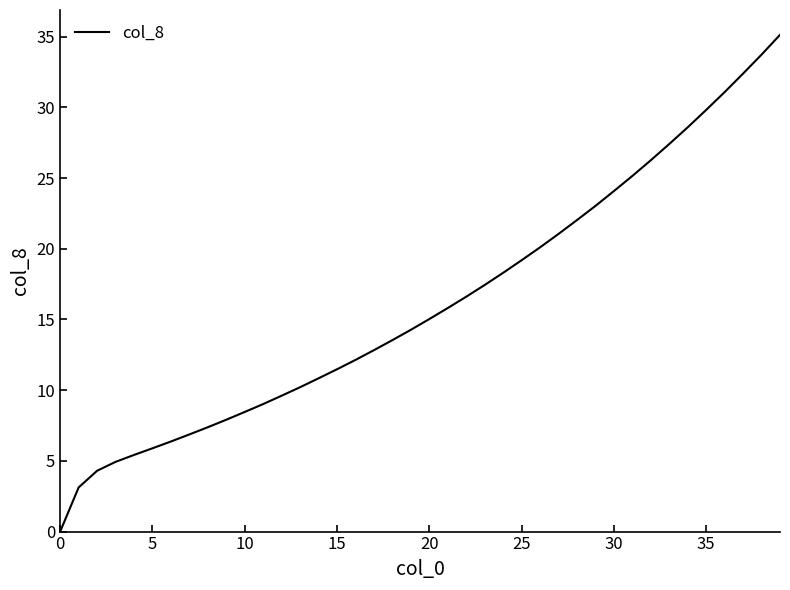

What is the difference between the maximum and minimum values?

35.1